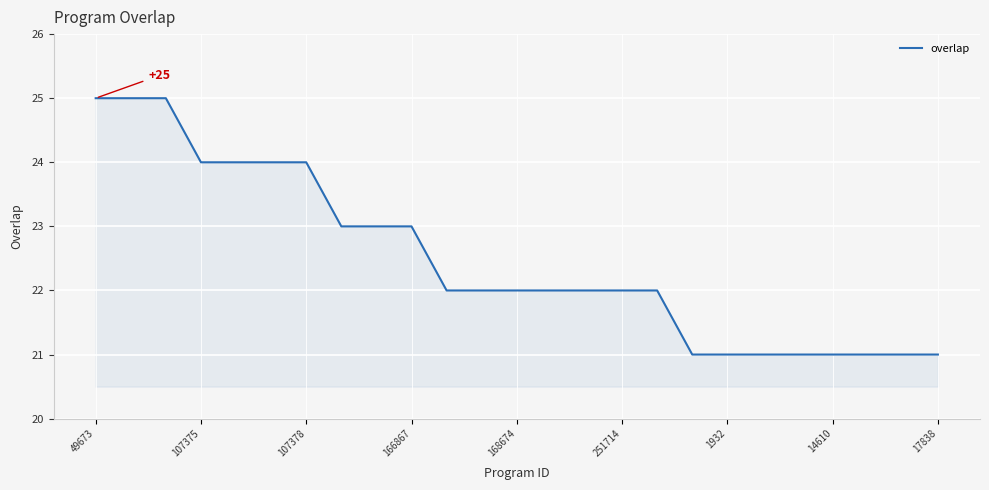

What is the greatest value displayed?

25